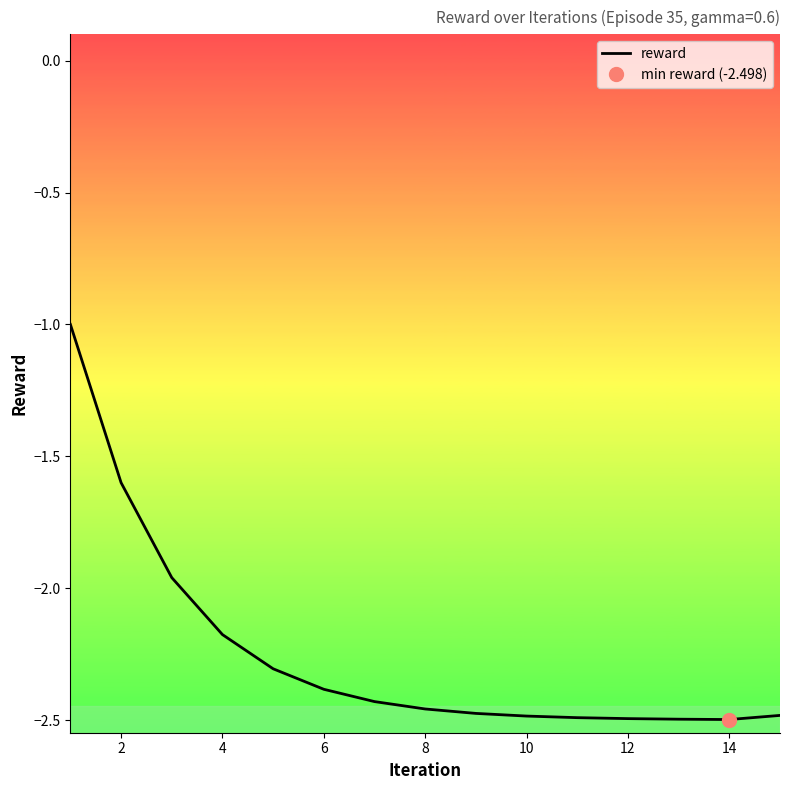

Is it true that reward equals -2.5 at 12?

True